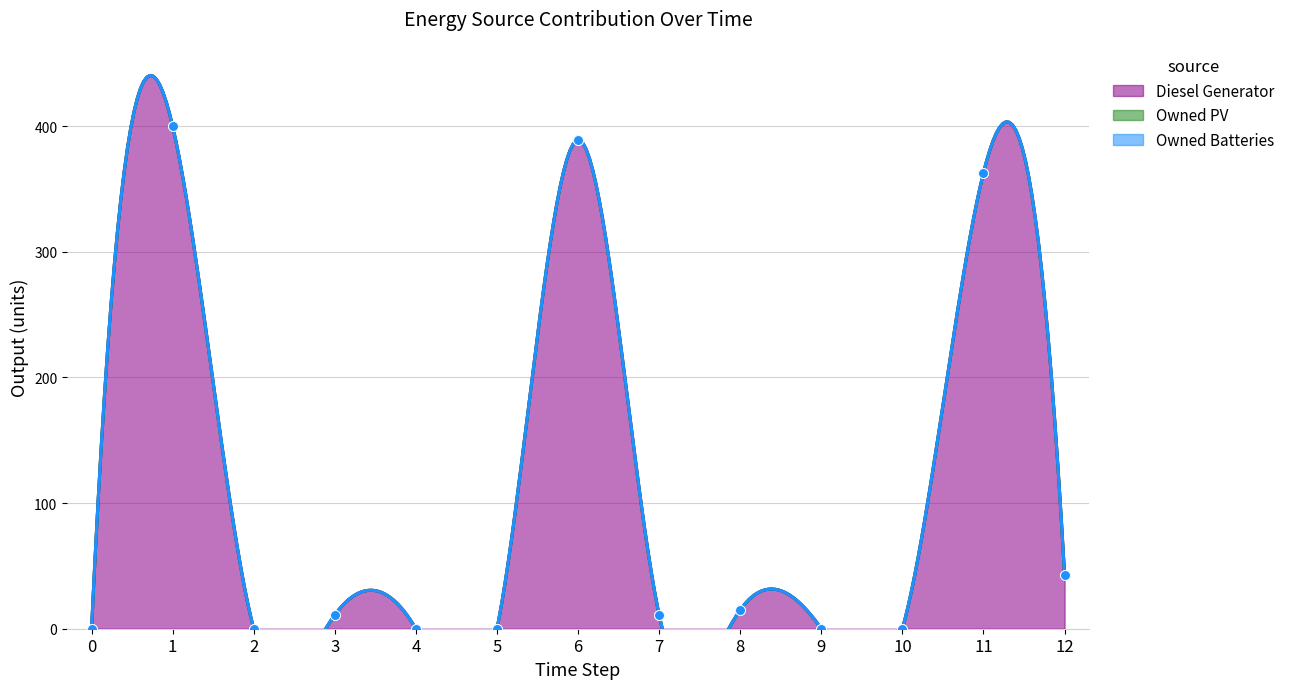

Which series has the largest total across all categories?

Diesel Generator